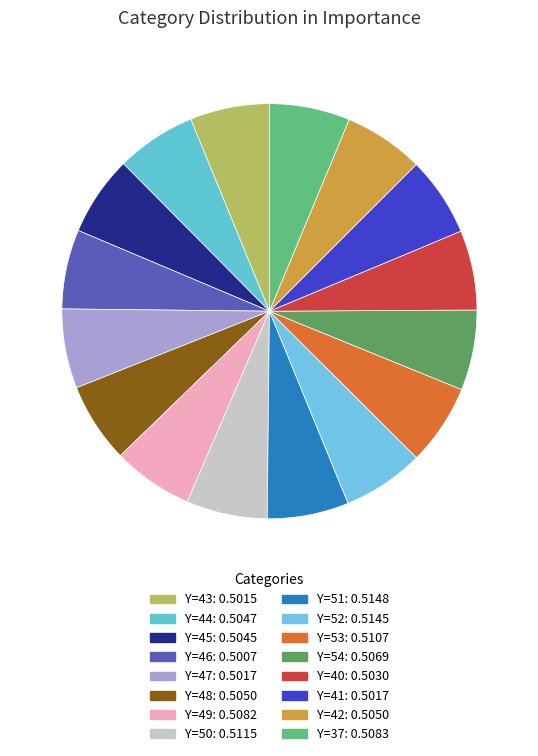

Which slice is the smallest?

46